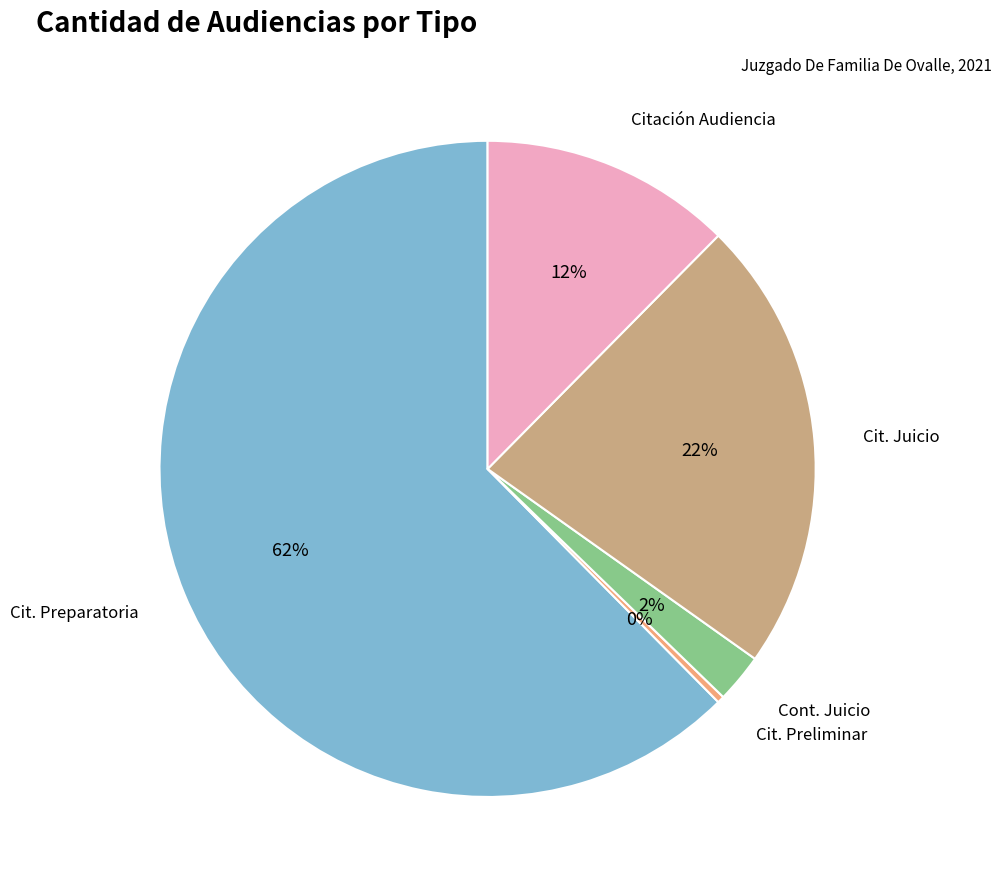

Does any single category account for the majority?

Yes